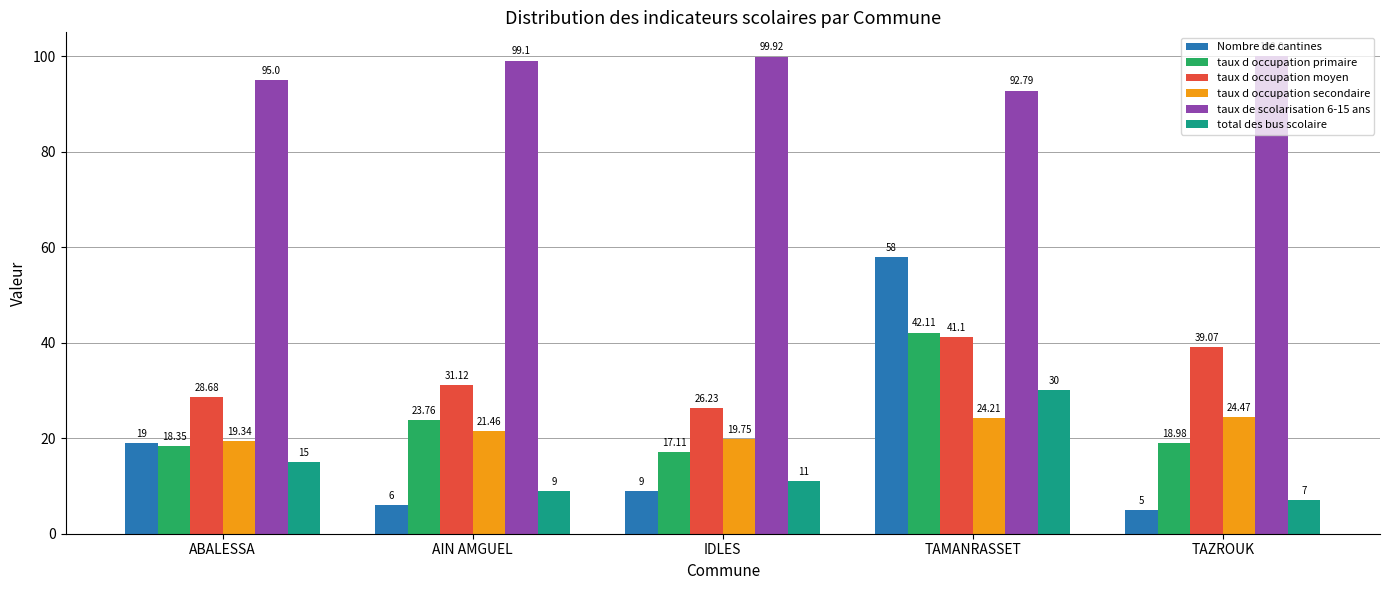

How many bars are there in total?

30